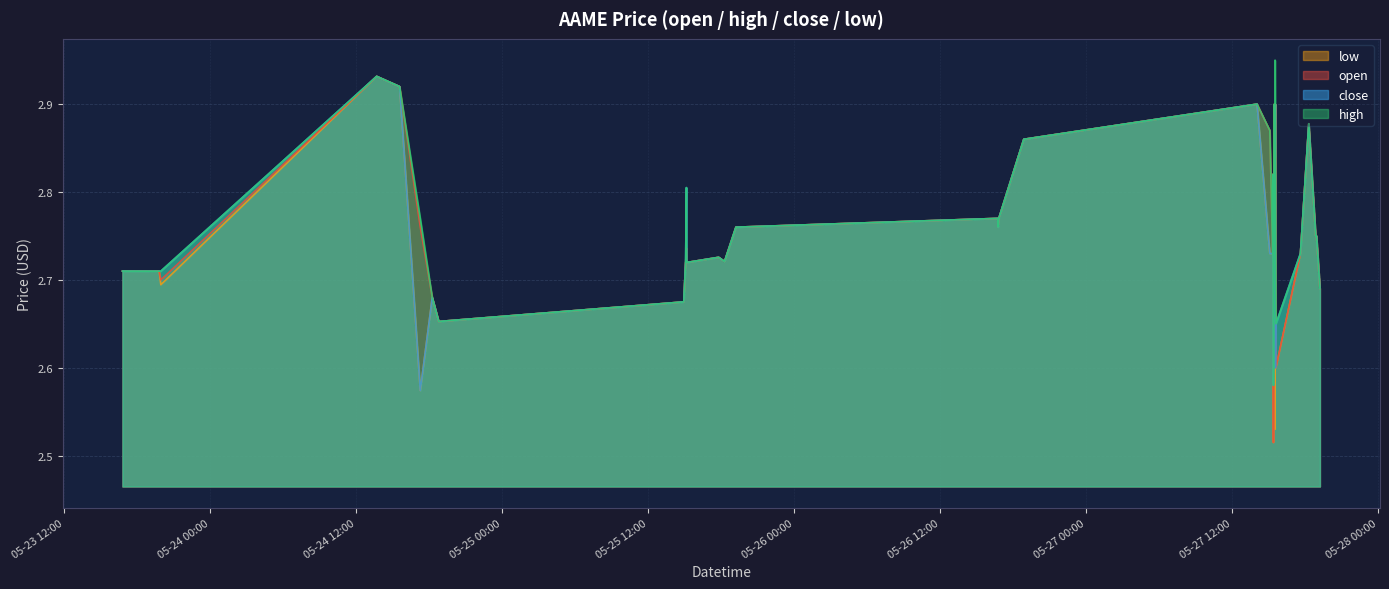

True or false: high and low intersect in this chart.

False